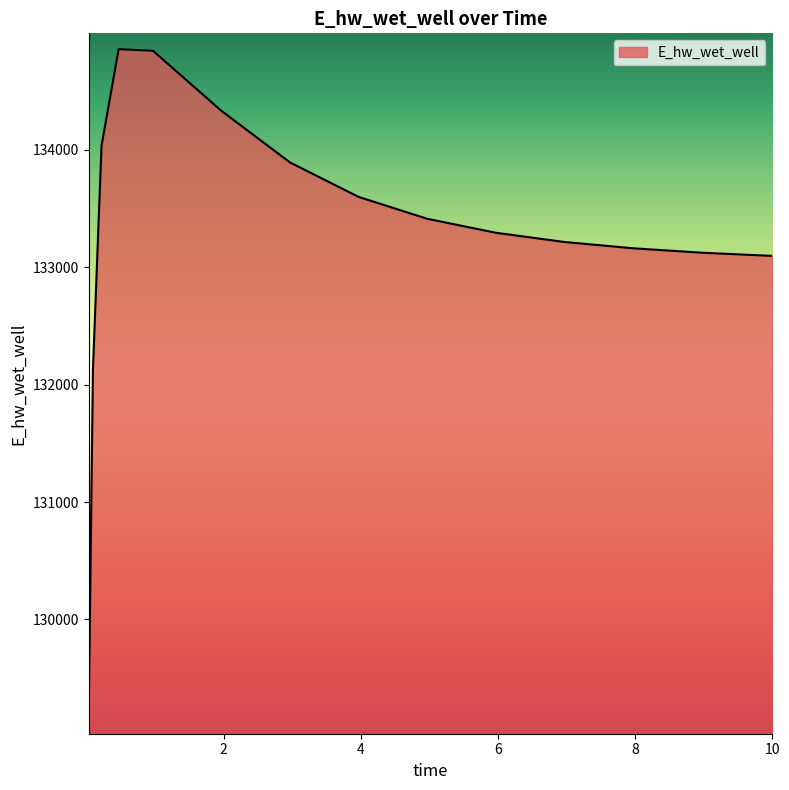

What is the smallest value displayed?

129155.6